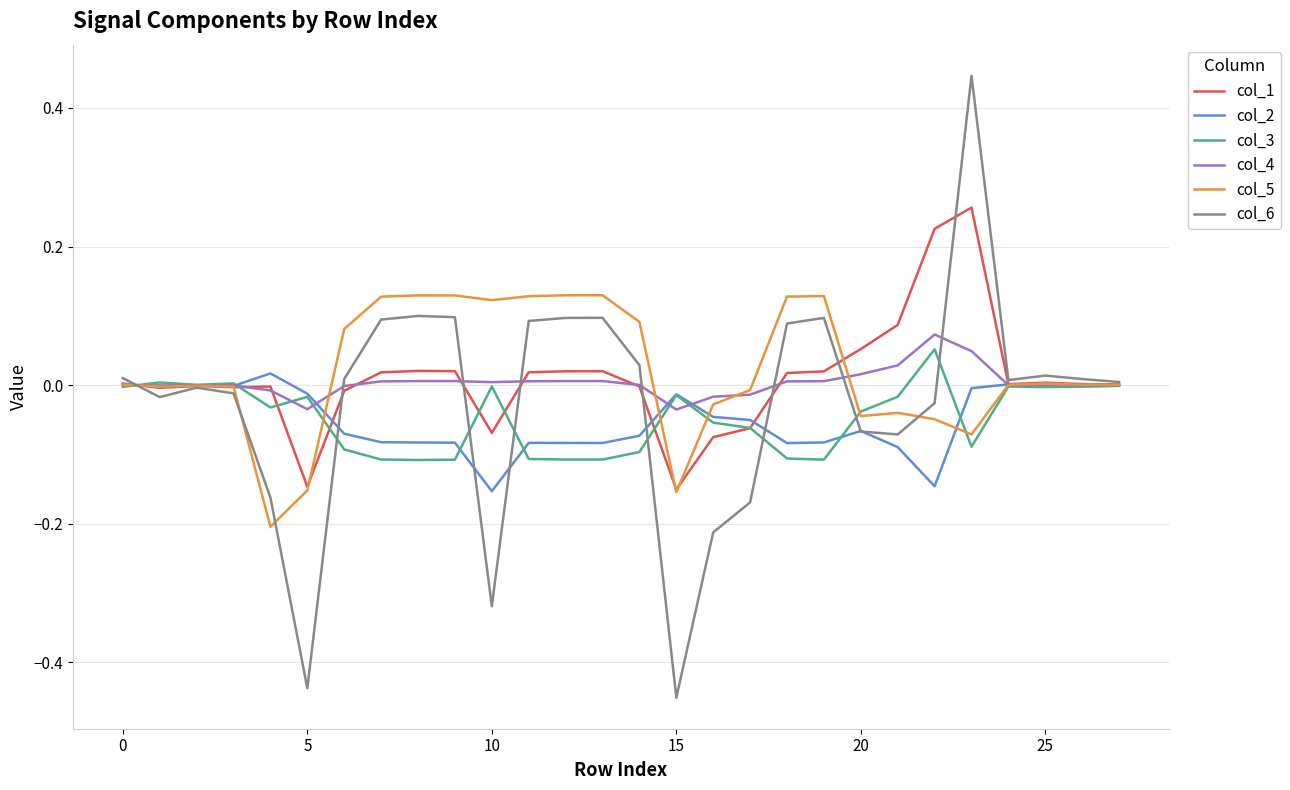

Which series has the largest range (max minus min)?

col_6